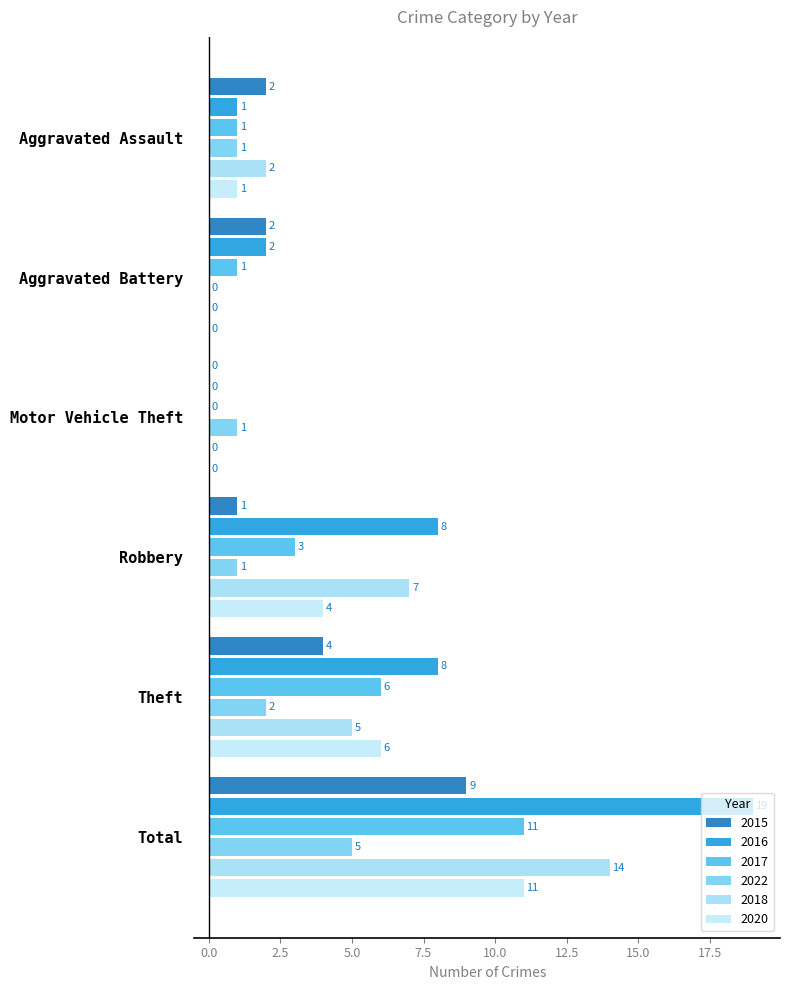

Count the number of data series in this chart.

6